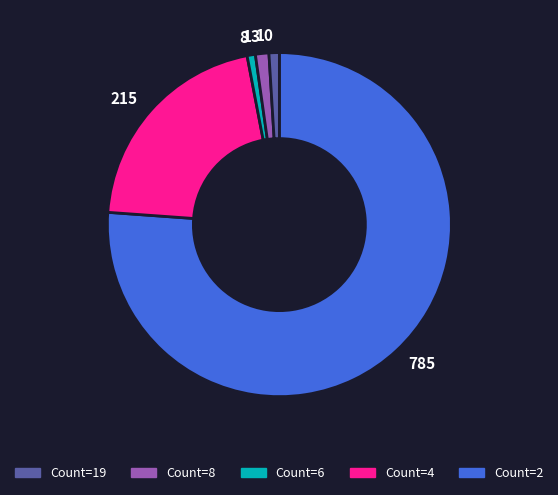

Combined, do 8 and 215 account for over 50%?

No